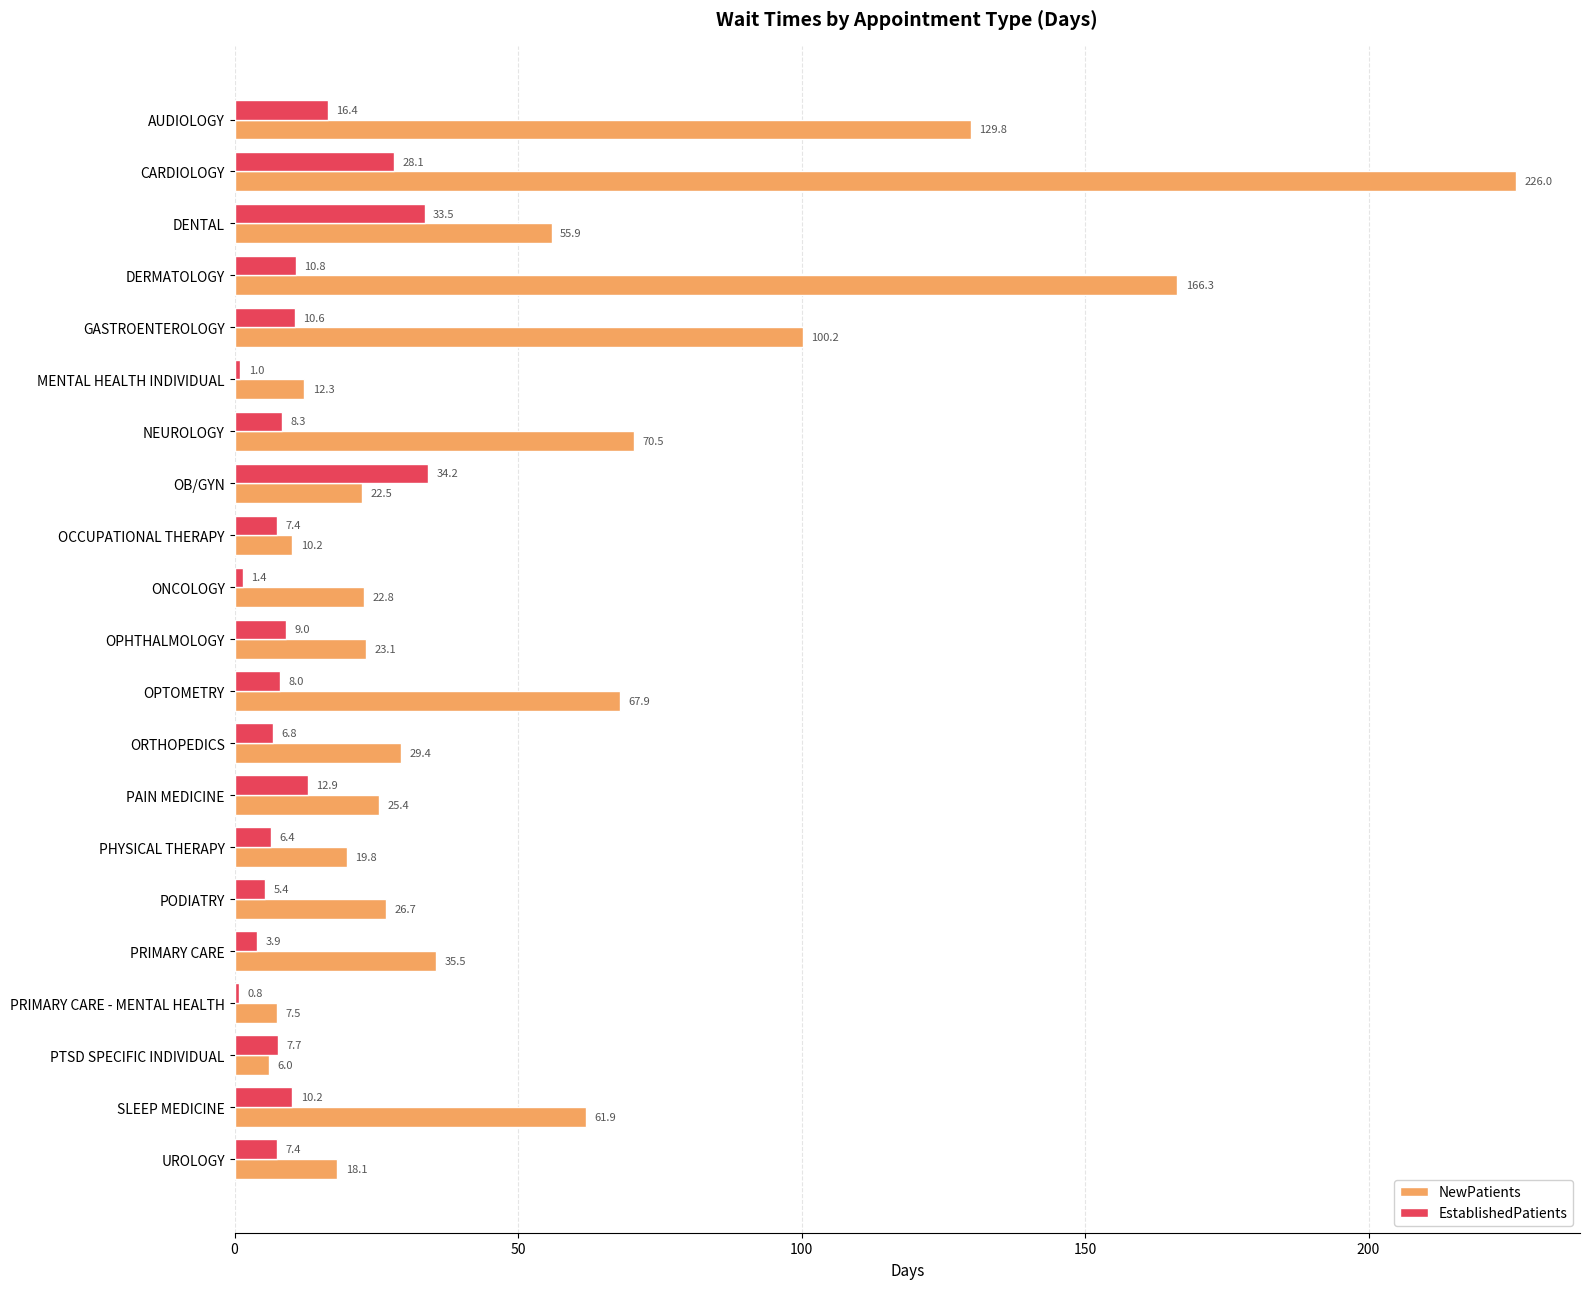

Which series changed the most between MENTAL HEALTH INDIVIDUAL and OPHTHALMOLOGY?

NewPatients